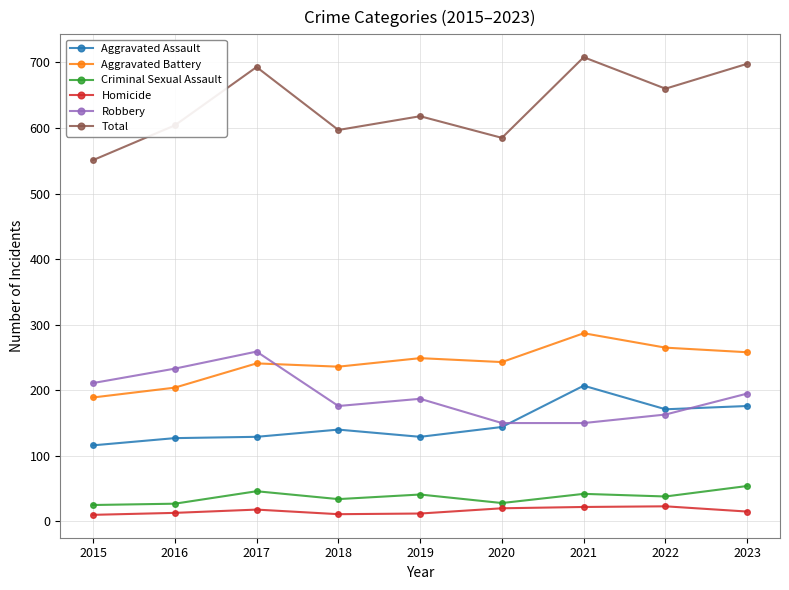

True or false: Homicide and Robbery cross at least once.

False